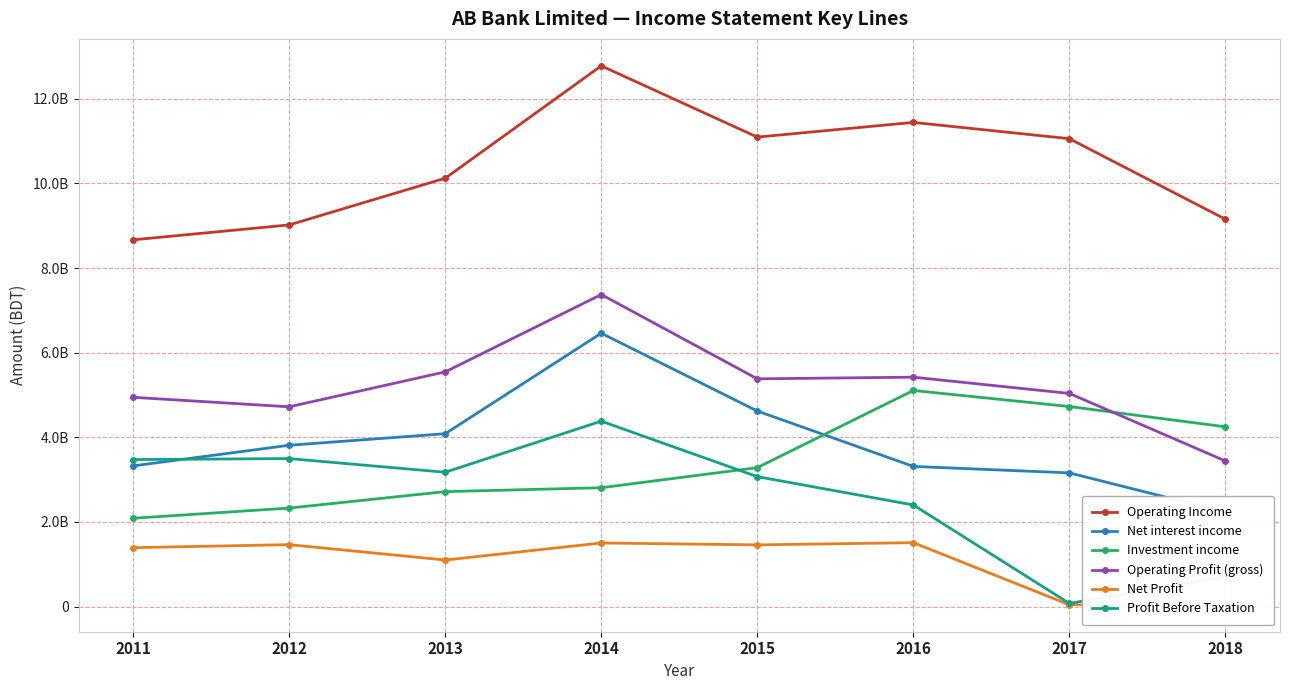

At how many categories does at least one series exceed 1741078212?

8